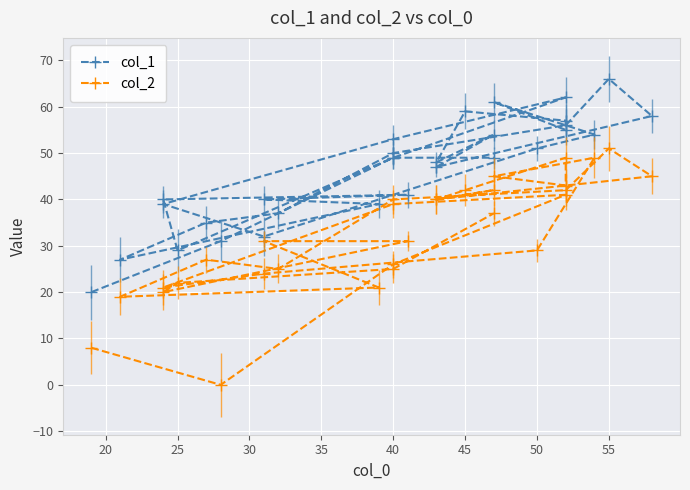

Which series has the largest total across all categories?

col_1